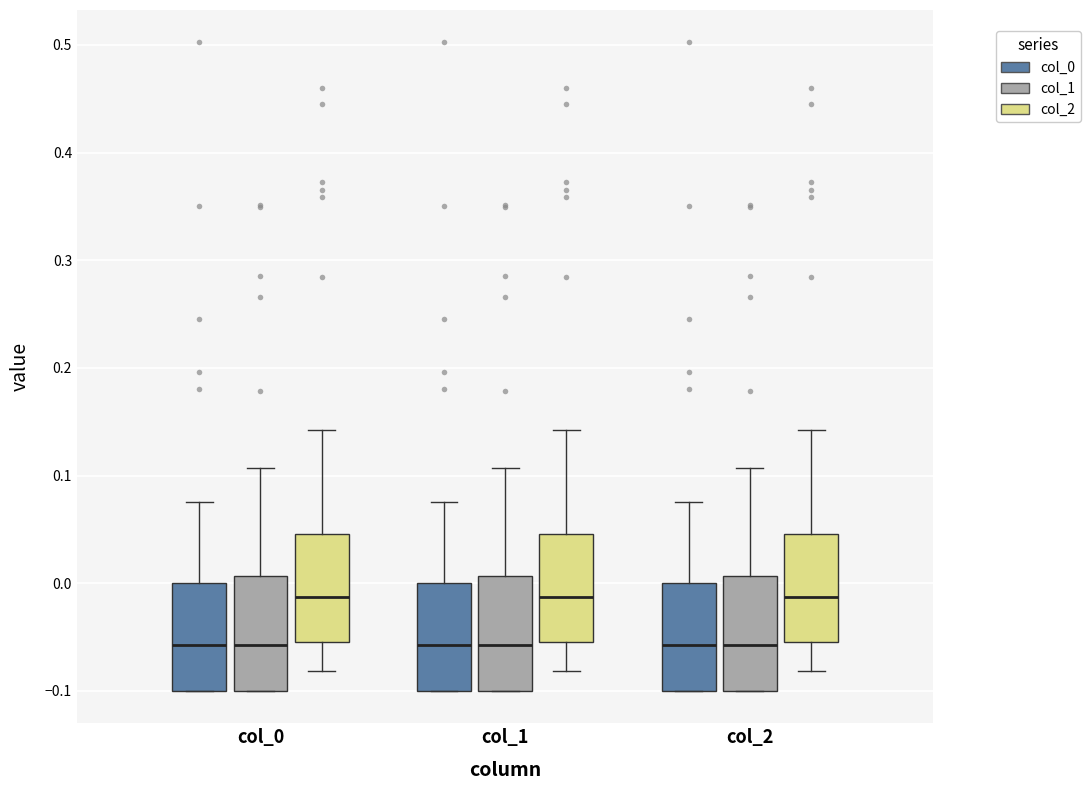

Where does the upper whisker of the box for col_0 (col_0) end on the y-axis? The values are not printed on the chart, so give them approximately, as read against the axis.

0.08